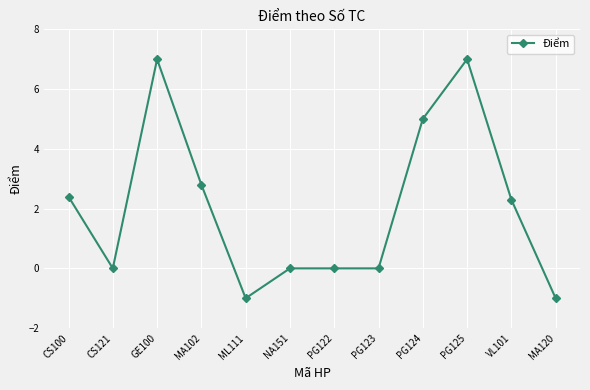

True or false: there are more than 0 points higher than both neighbors.

True